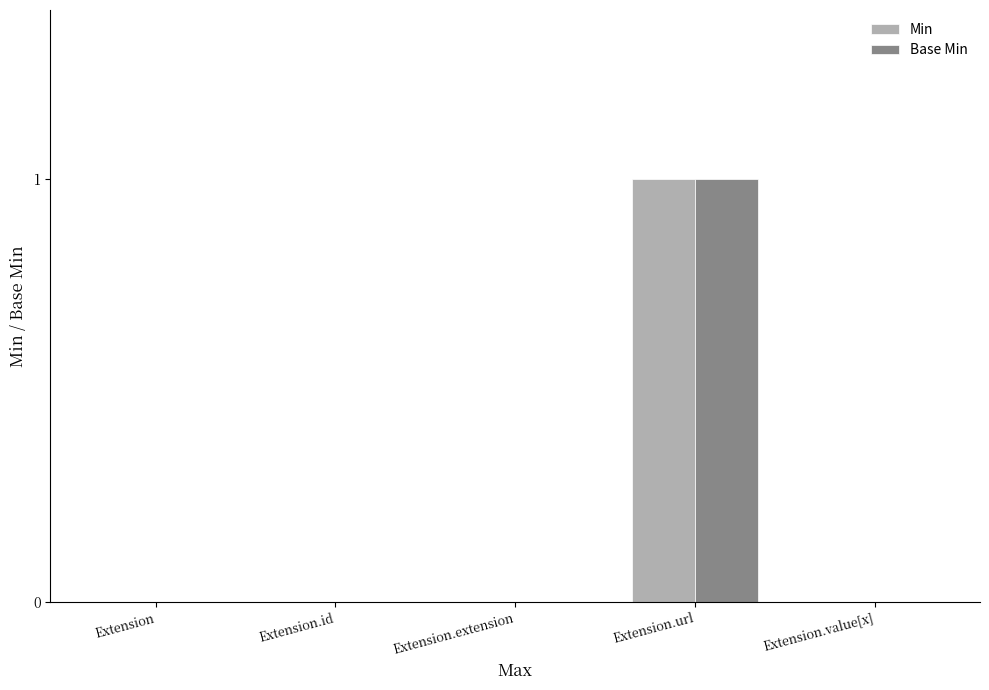

Is the value of Min at Extension greater than the value of Base Min at Extension.url?

No